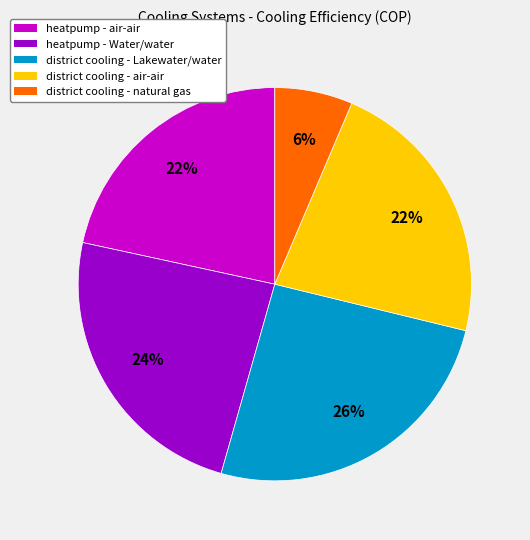

Is there any slice that represents more than half of the pie?

No